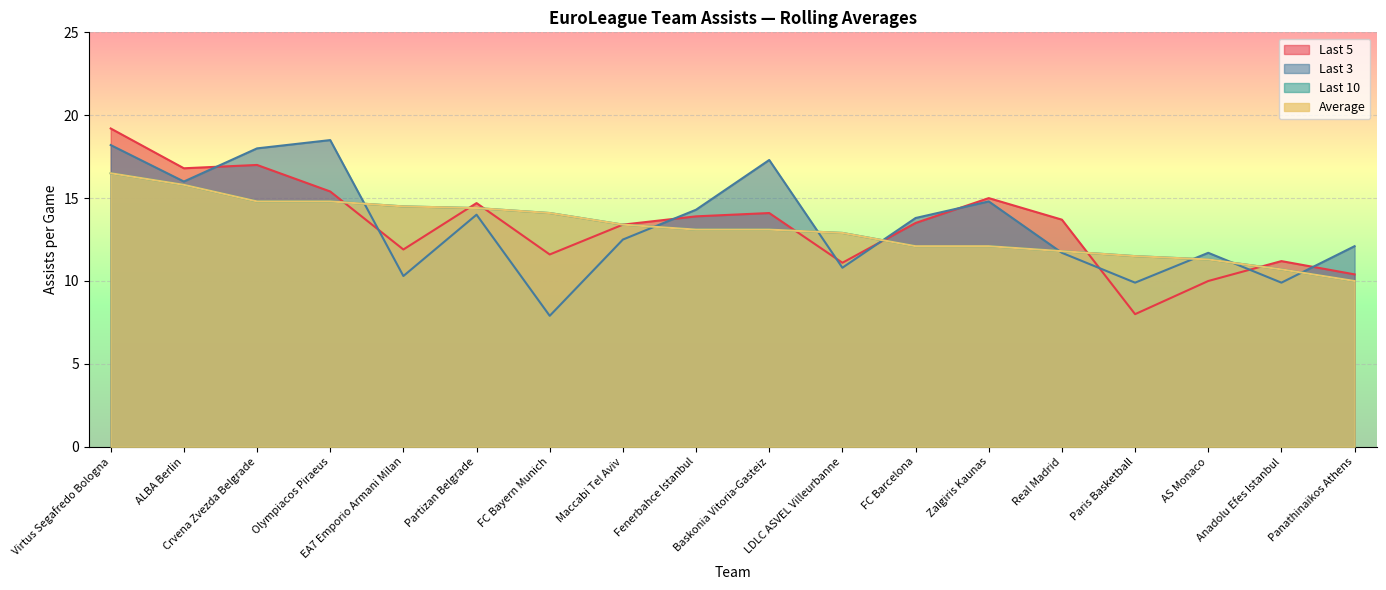

What is the highest value of the Last 5 series?

19.2